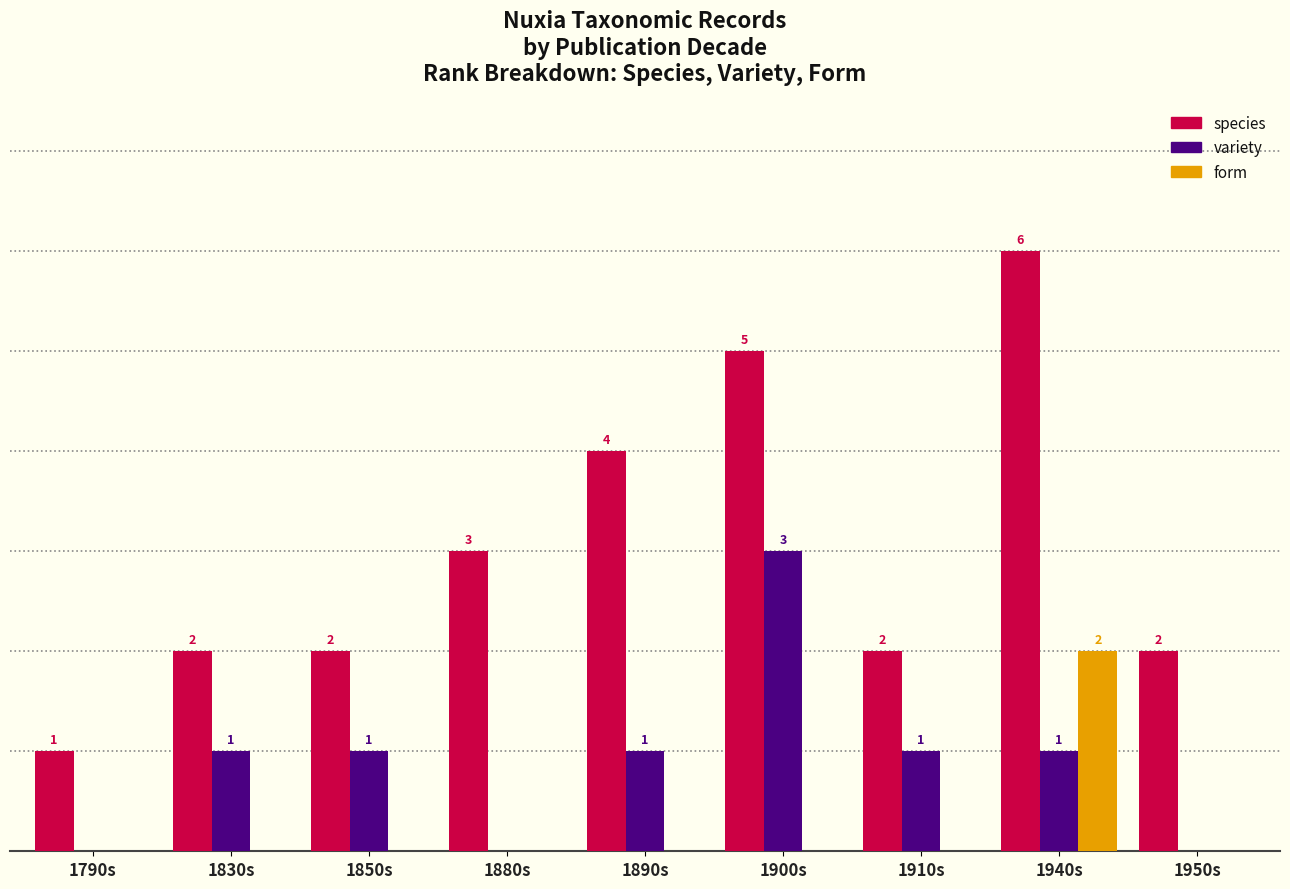

Which label corresponds to the largest value in the chart?

1940s